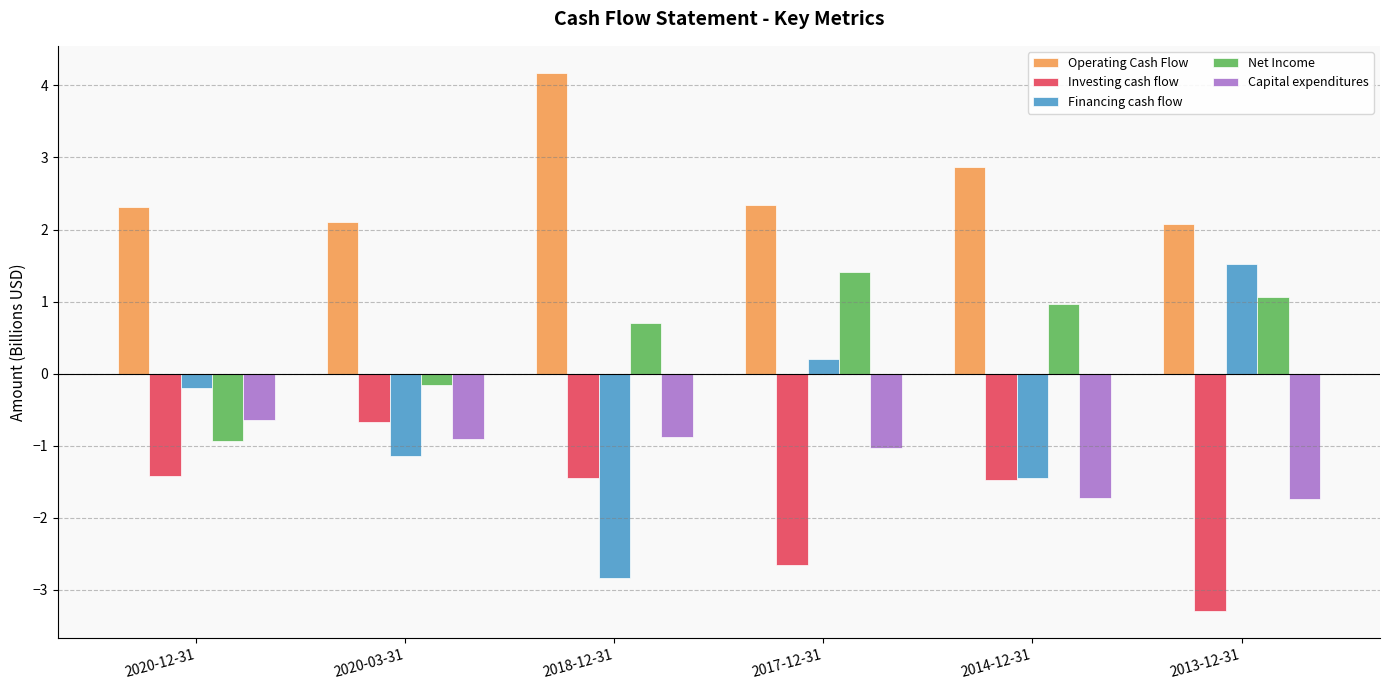

How many categories are shown in the chart?

6